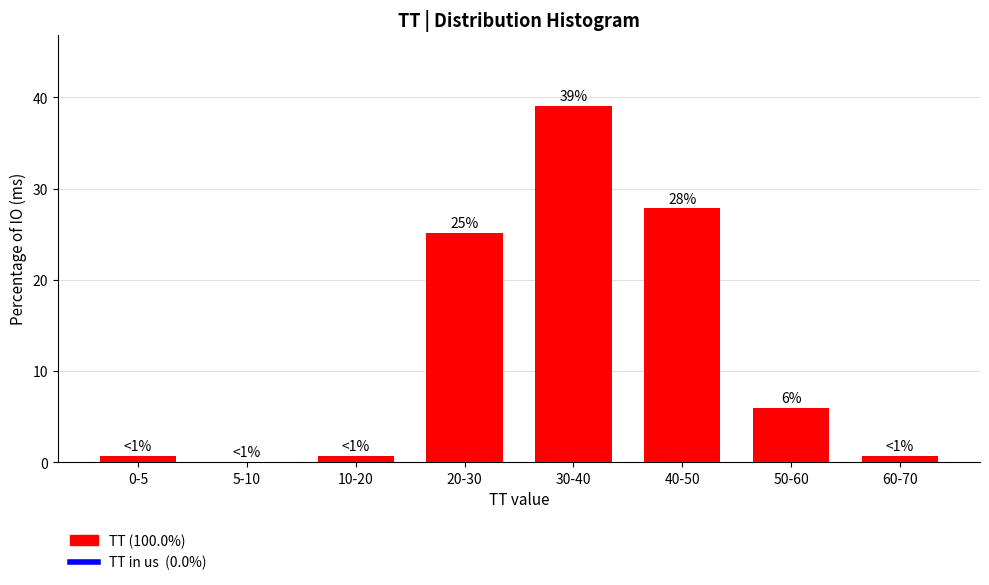

What is the ratio of the value at 20-30 to the value at 50-60?

4.2